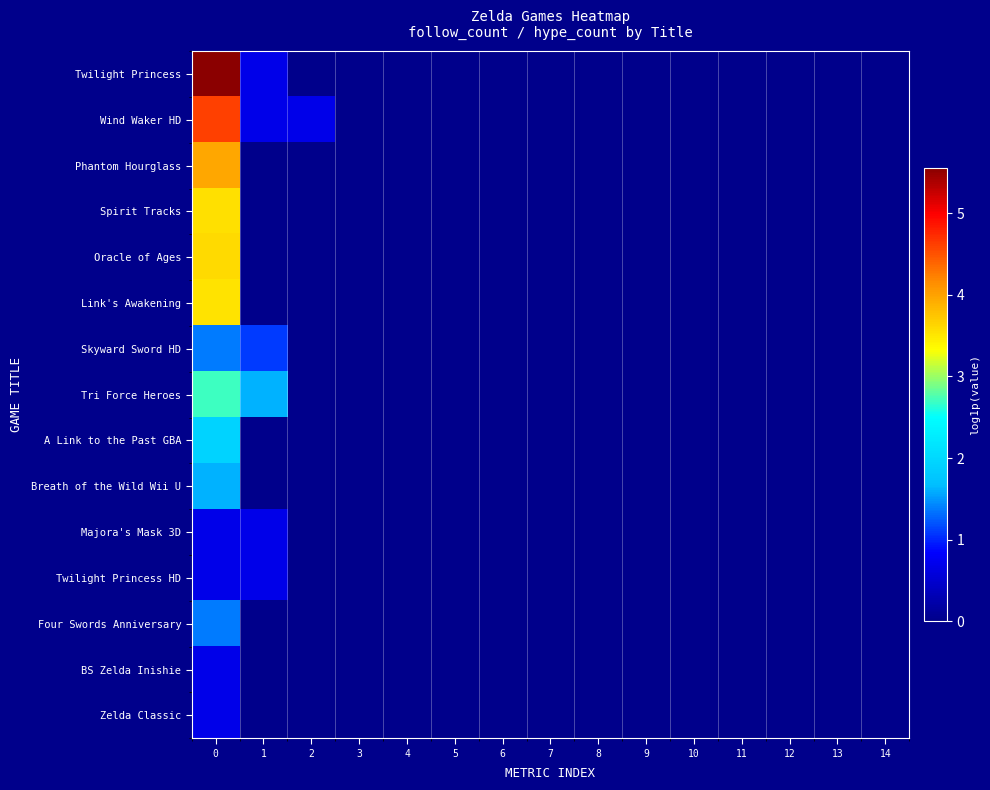

How many data points does each series have?

15